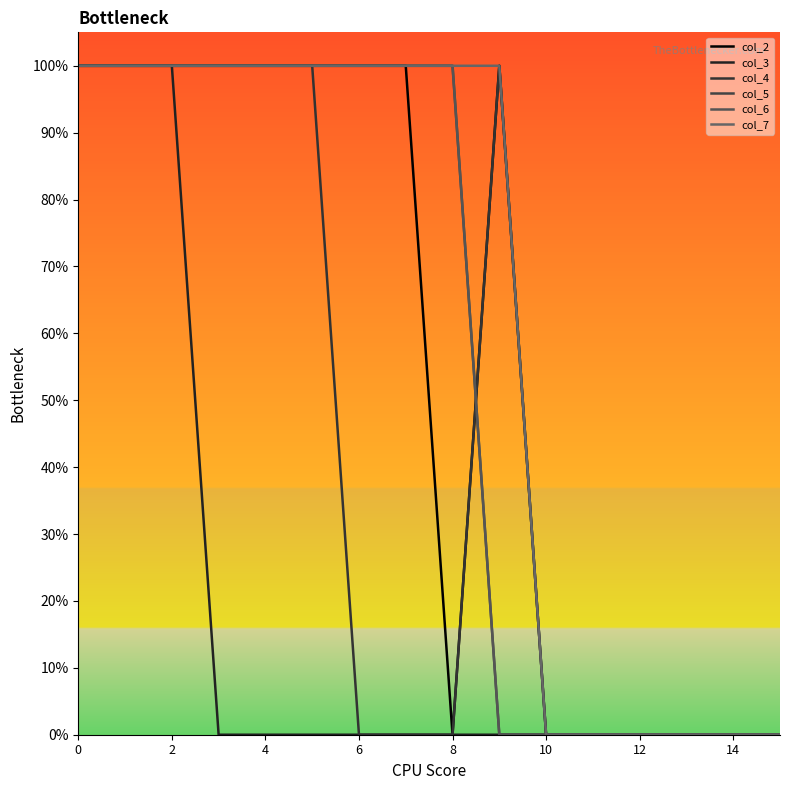

True or false: col_5 and col_6 cross at least once.

False